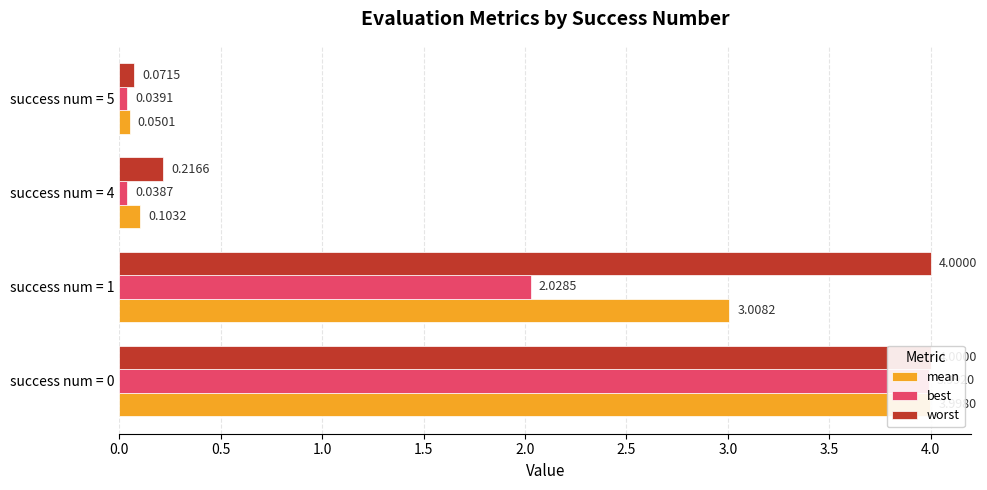

Rank the series by their average value, from highest to lowest.

worst, mean, best